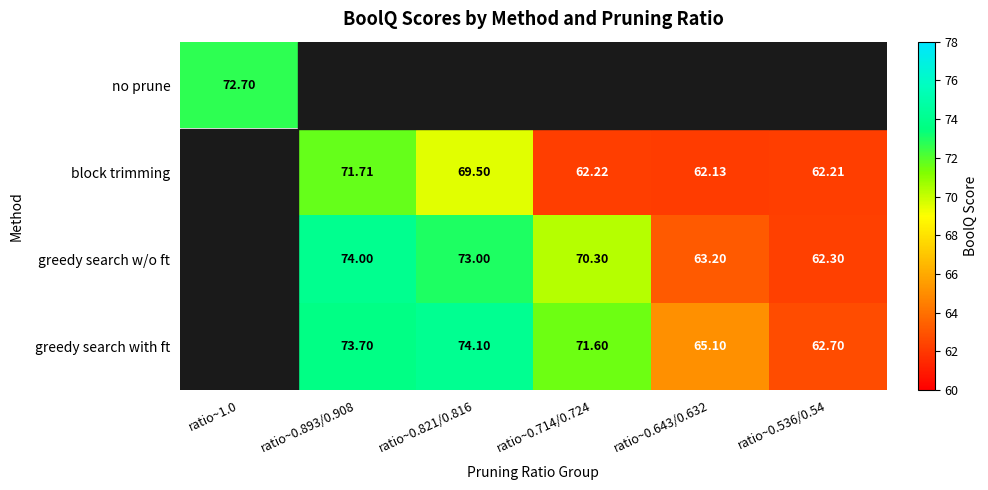

What is the greatest value displayed?

74.1